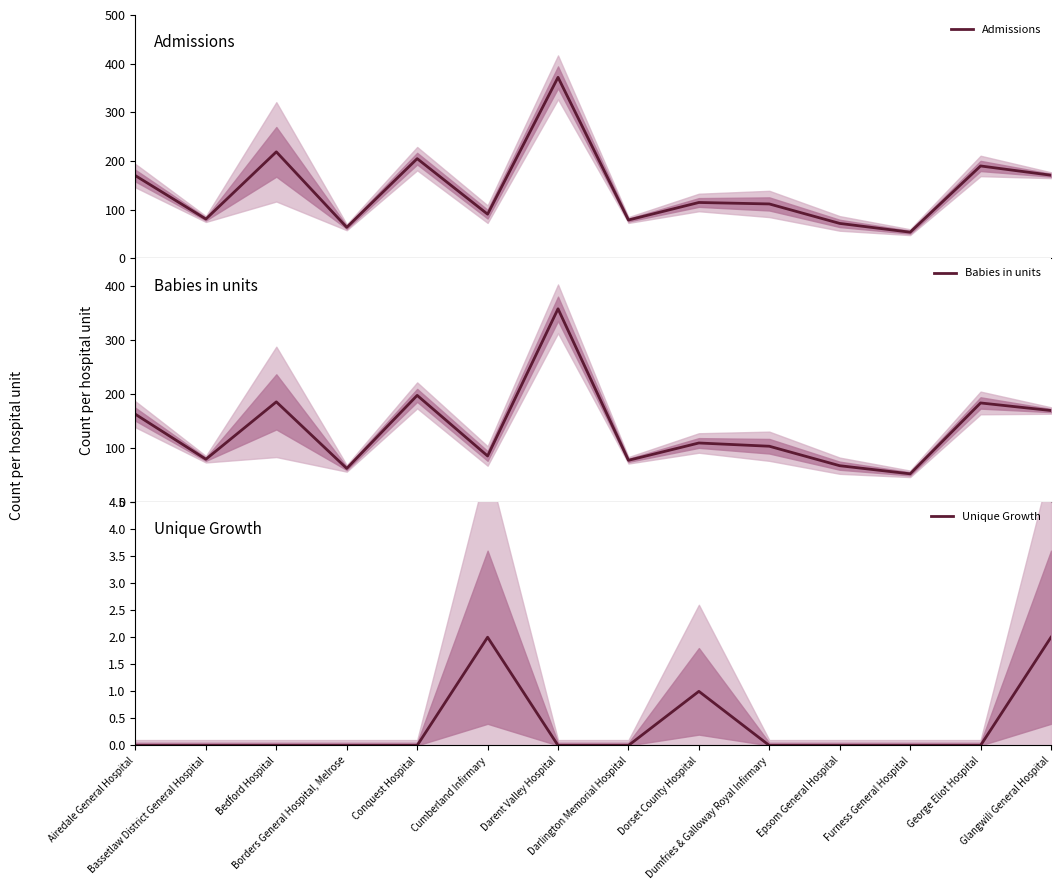

What is the maximum value for Admissions?

372